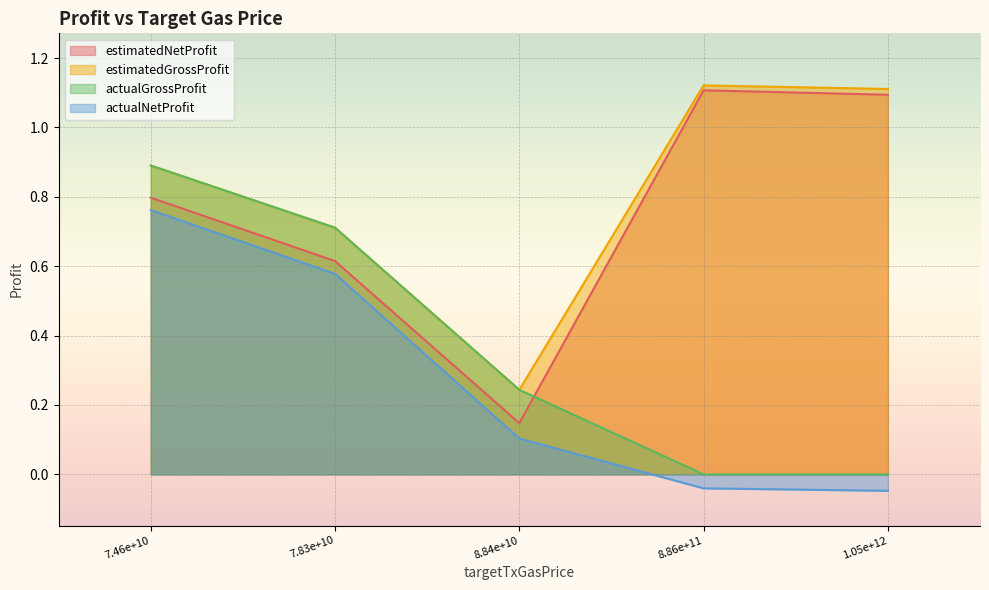

At which category does actualGrossProfit reach its first local peak?

74620295643